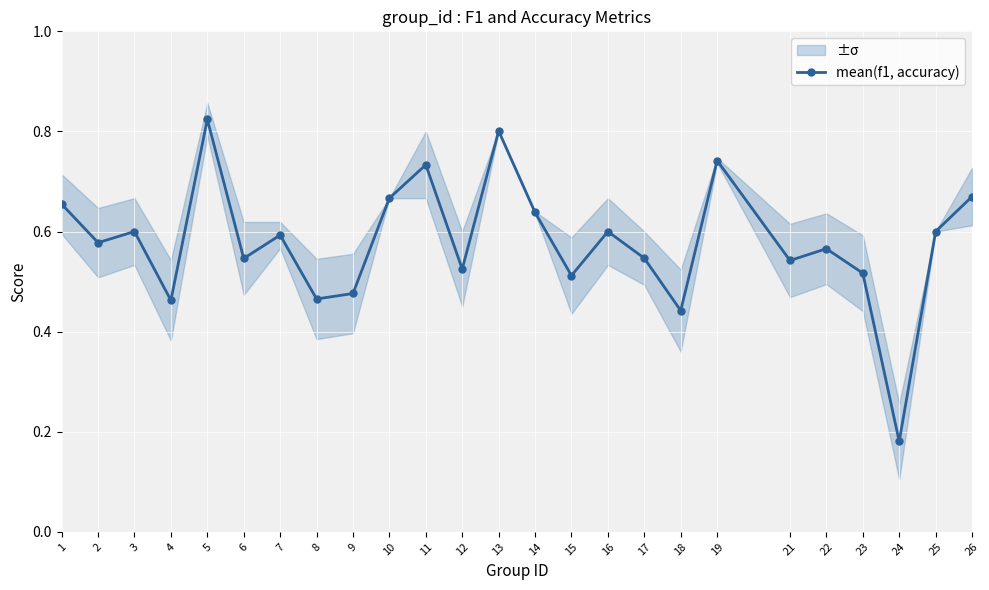

Count the number of categories in the chart.

25